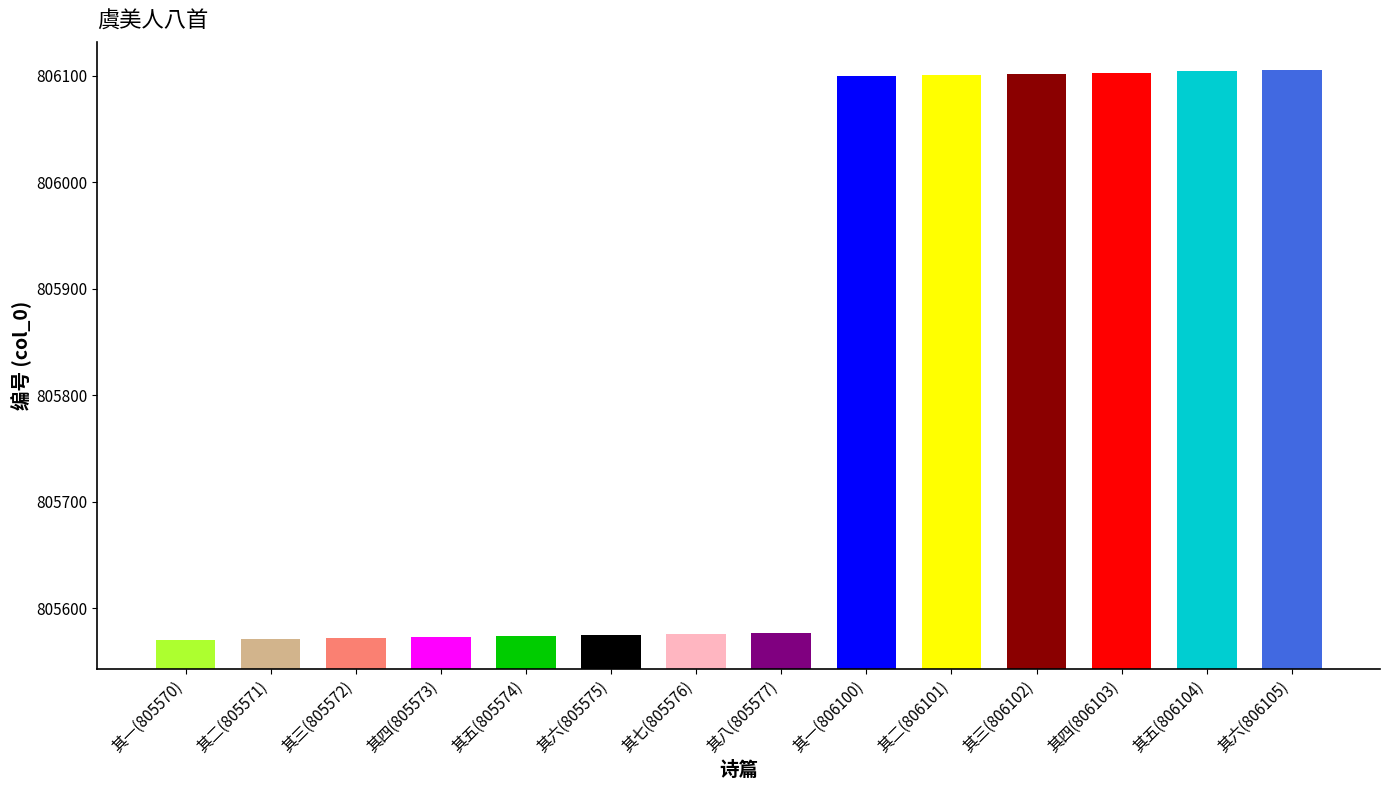

What position from the right is 其一(805570)?

14